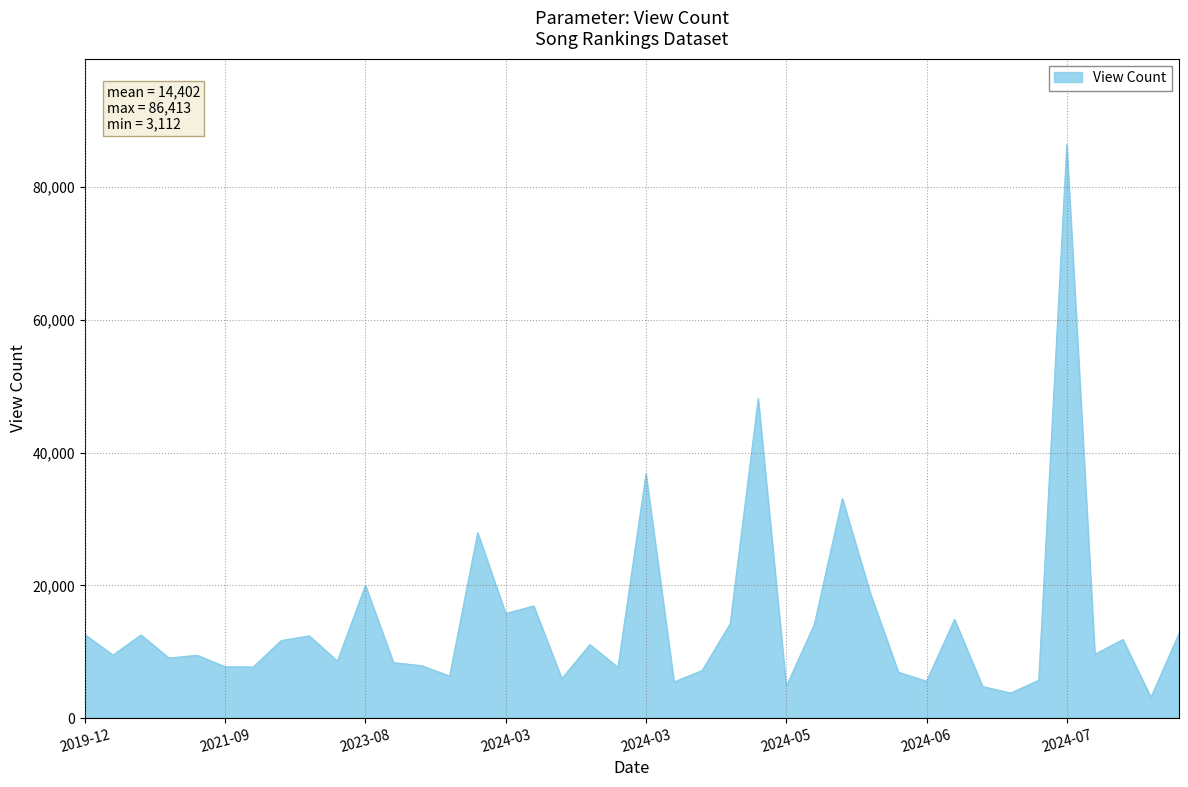

What is the difference between the maximum and minimum values?

83301